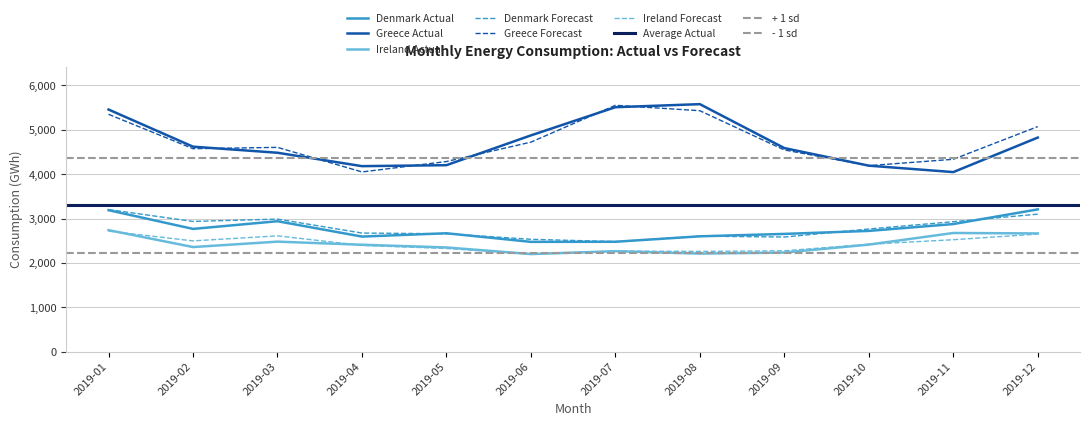

True or false: Ireland Actual has a value of 3147 at 2019-04.

False